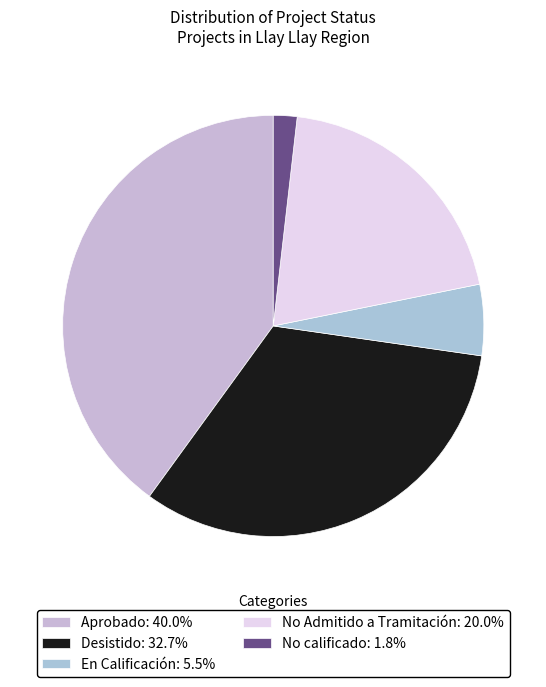

To the nearest percent, what is the combined percentage of No Admitido a Tramitación and En Calificación?

25%